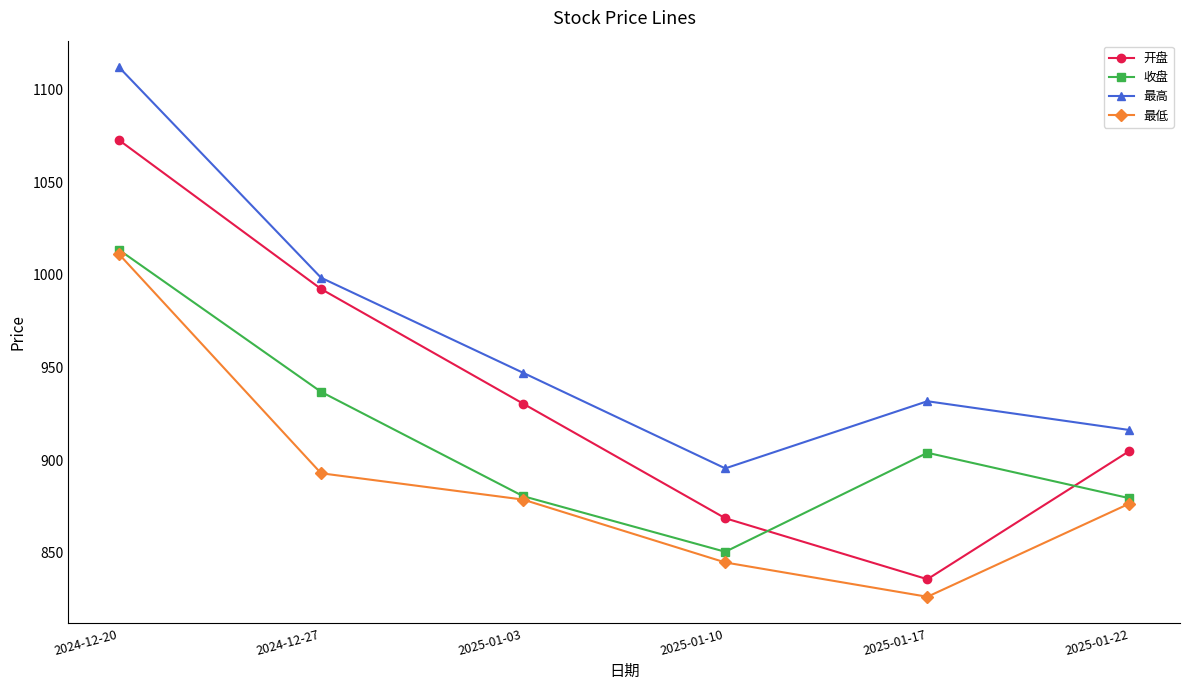

Between 2024-12-20 and 2025-01-17, which series saw the biggest shift?

开盘